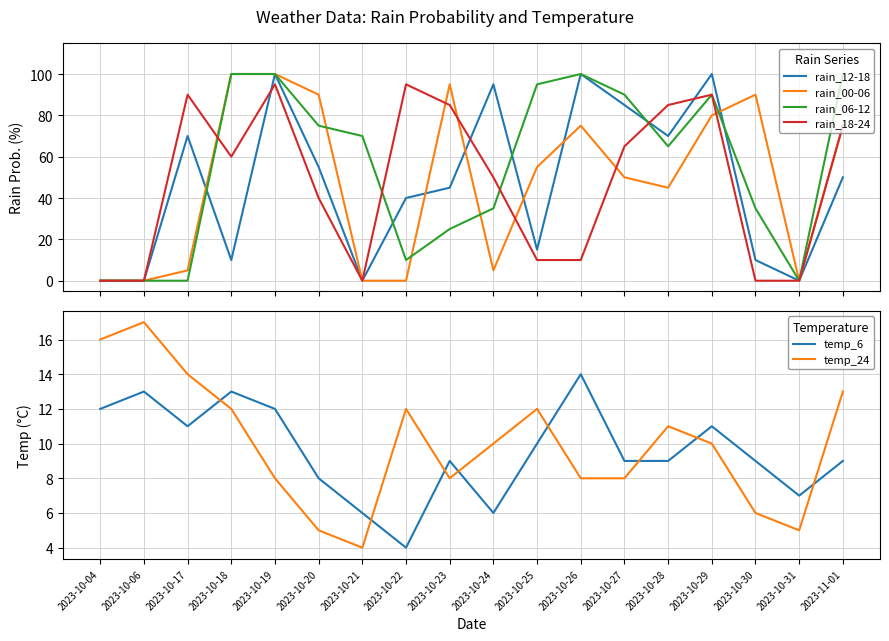

What is the difference between the maximum and minimum values in the rain_06-12 series?

100